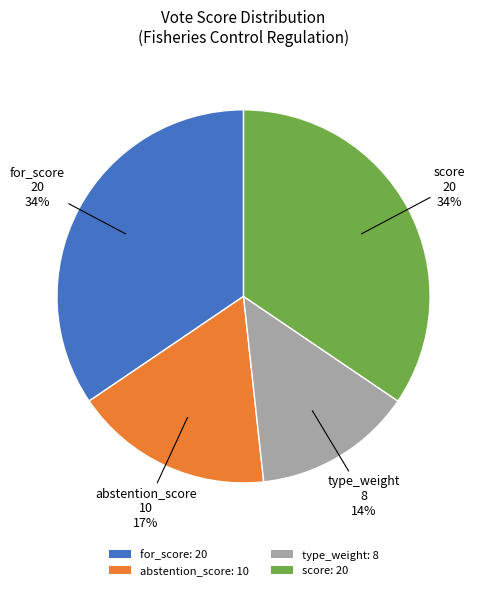

Which category has the smallest portion of the pie?

type_weight: 8